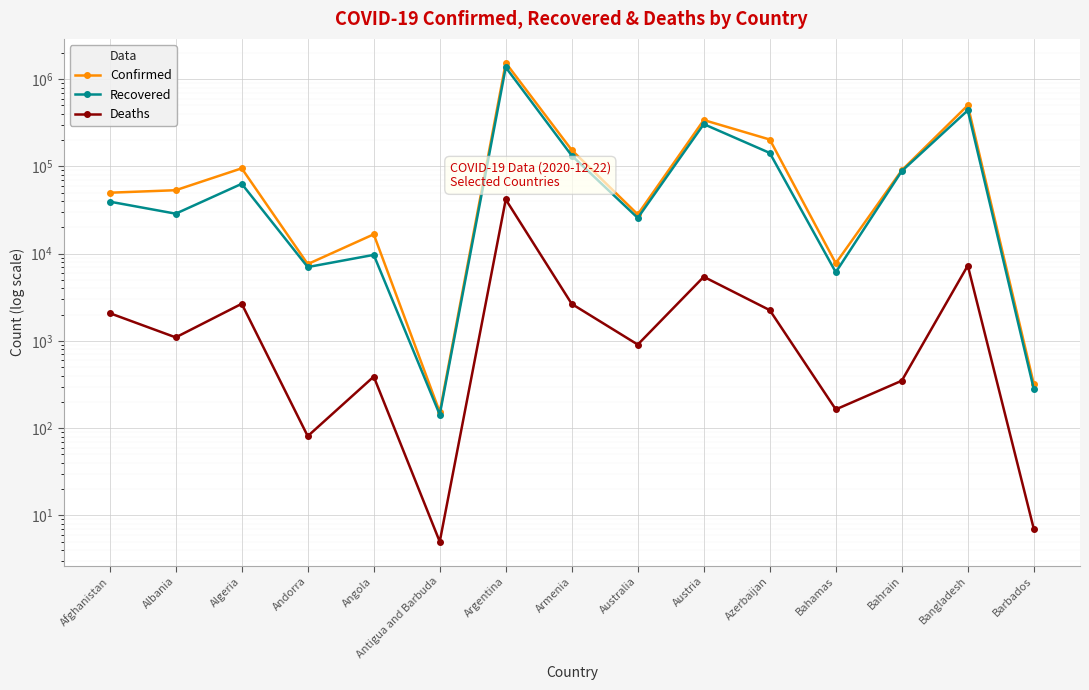

What position from the right is Angola?

11